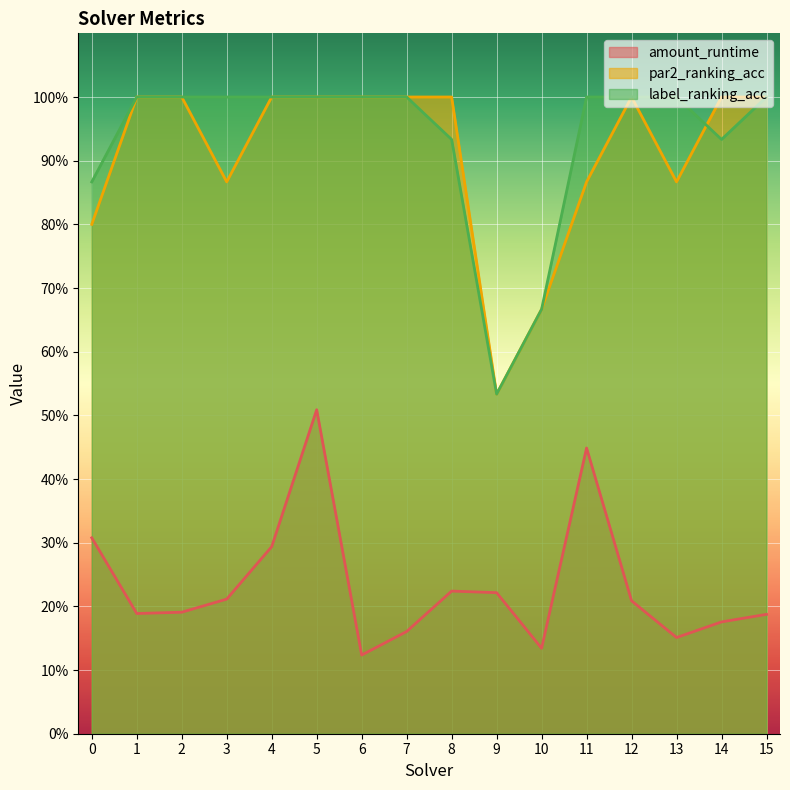

What is the difference between the highest and lowest values at 4?

0.7